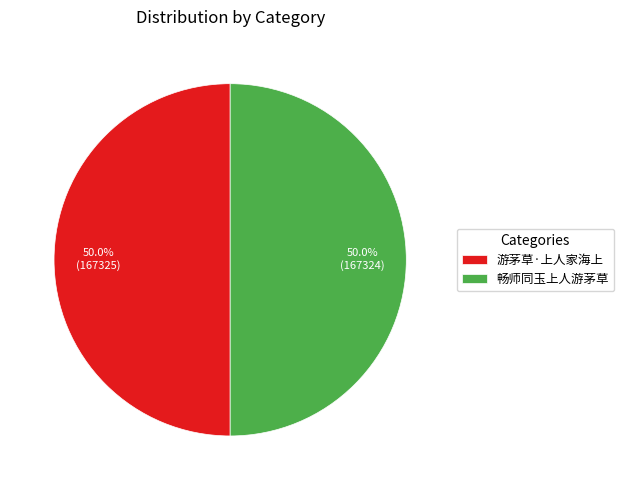

Approximately how many times larger is the value at 游茅草·上人家海上 compared to 畅师同玉上人游茅草?

1.0